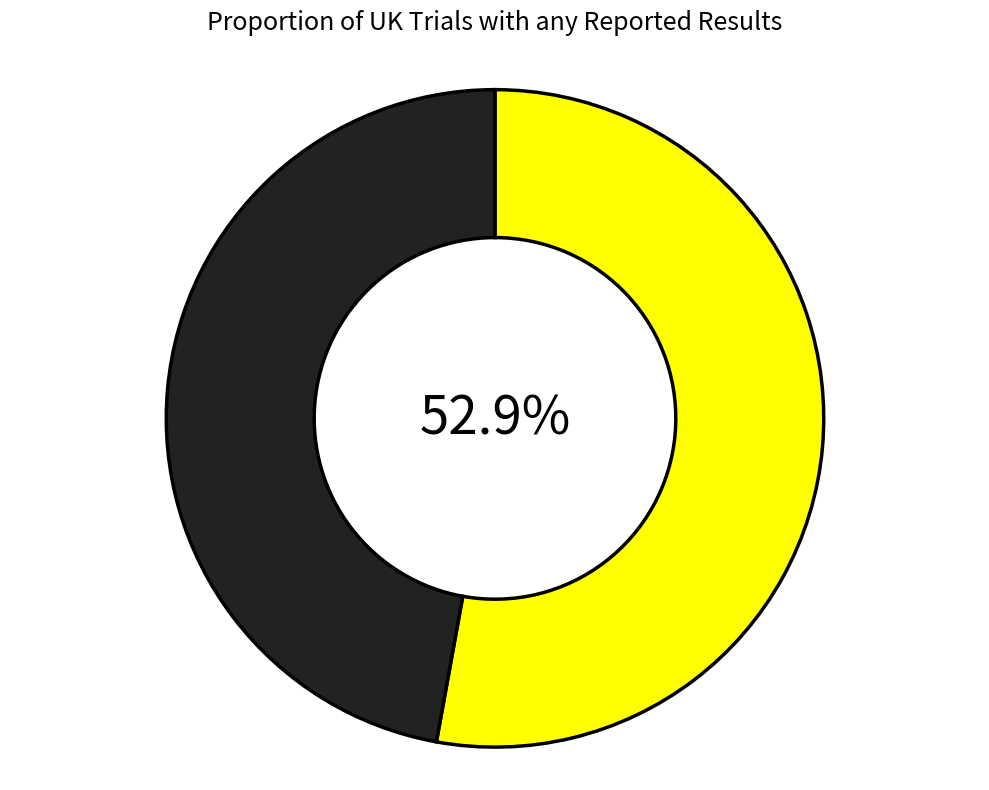

Is there a majority slice in this chart?

Yes